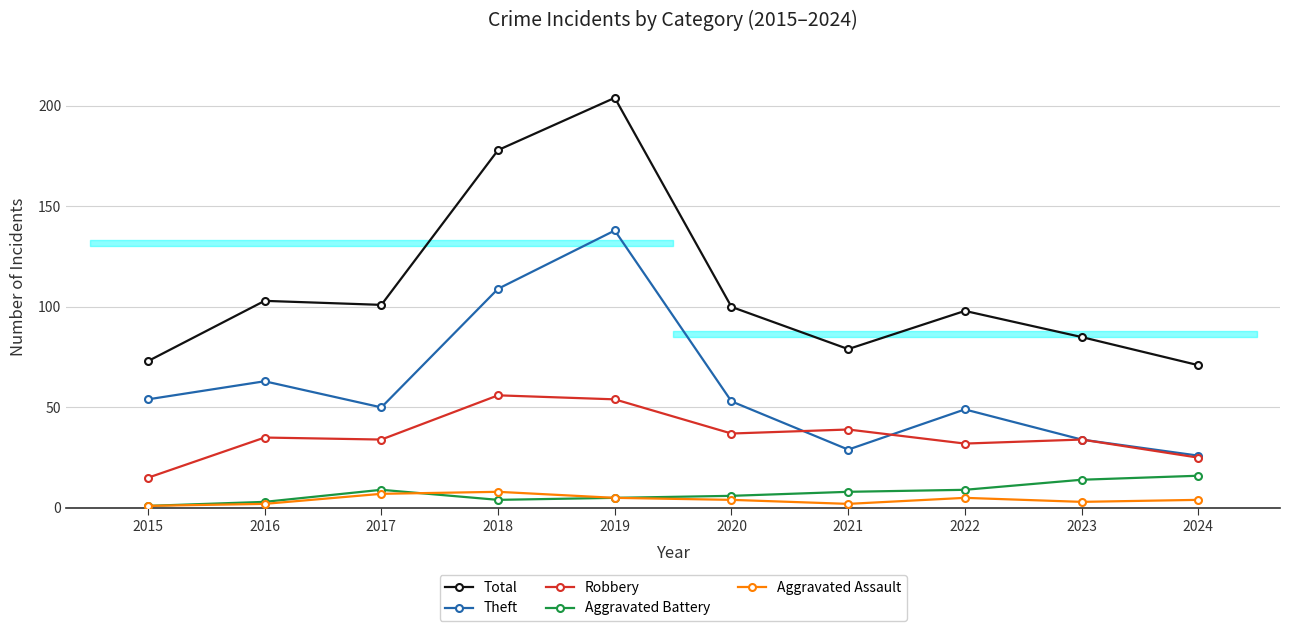

What are all the series names shown in the legend?

Total, Theft, Robbery, Aggravated Battery, Aggravated Assault